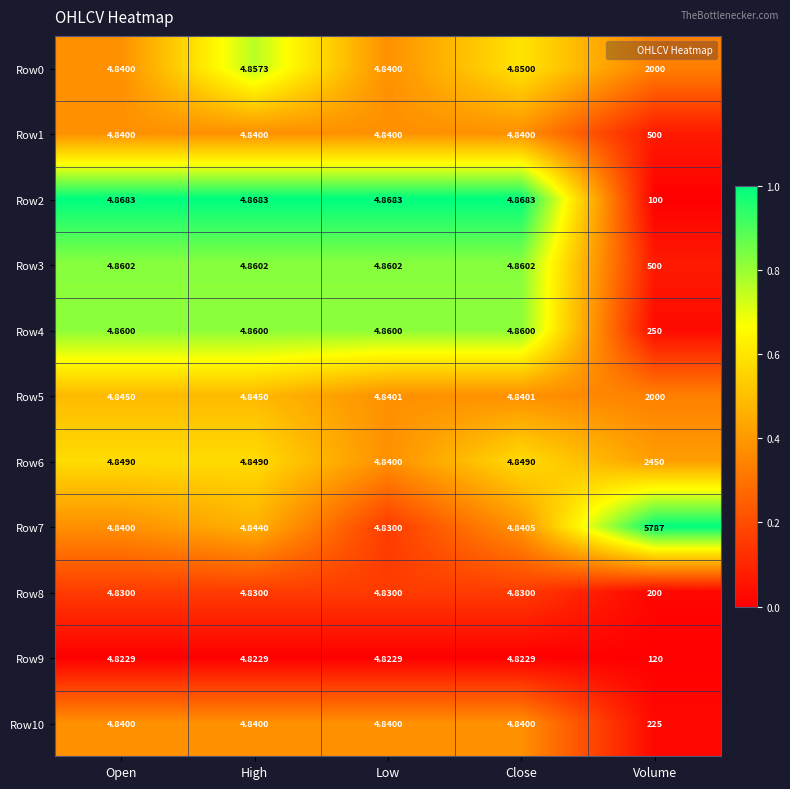

At which label does Row7 reach its peak?

Volume